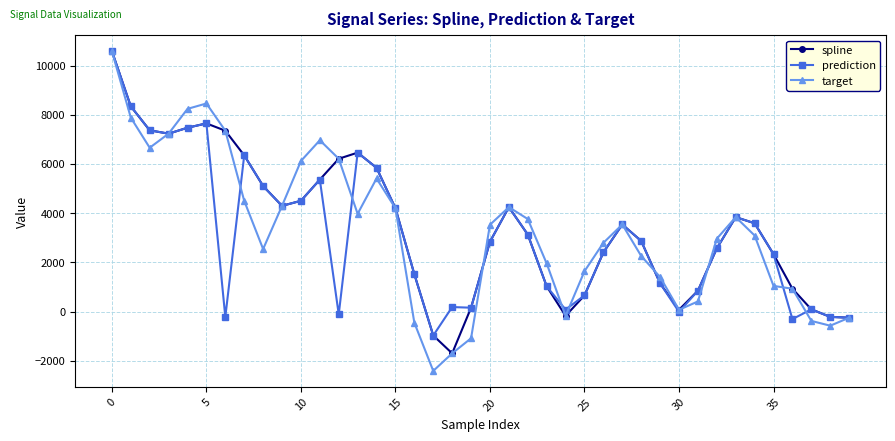

What is the highest value of the spline series?

10590.1